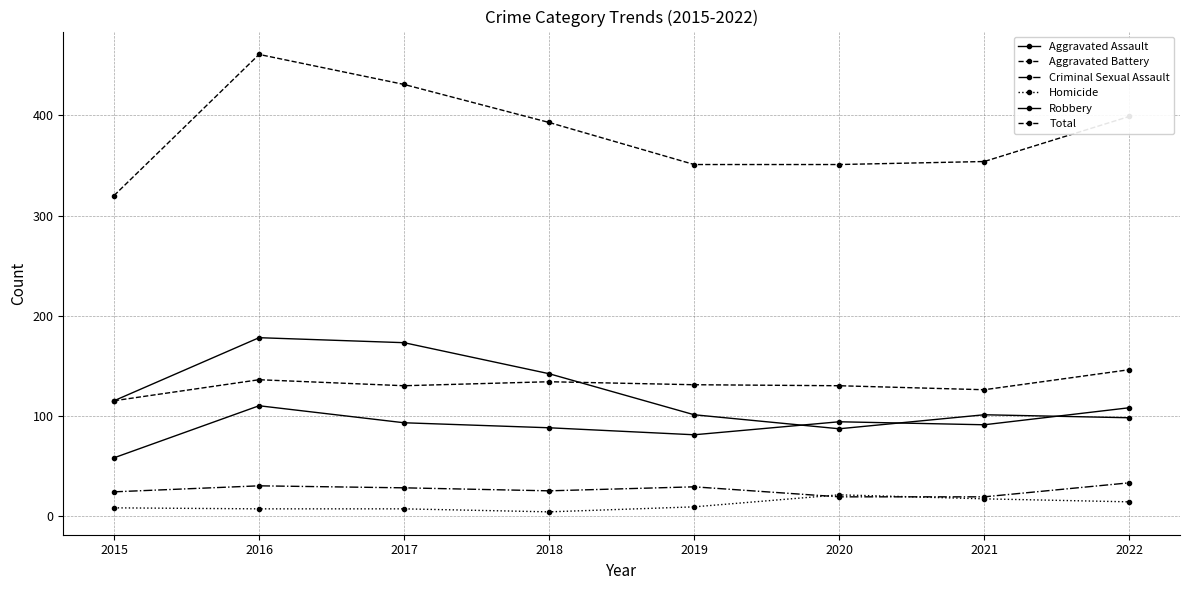

Between 2017 and 2021, which series saw the biggest shift?

Total